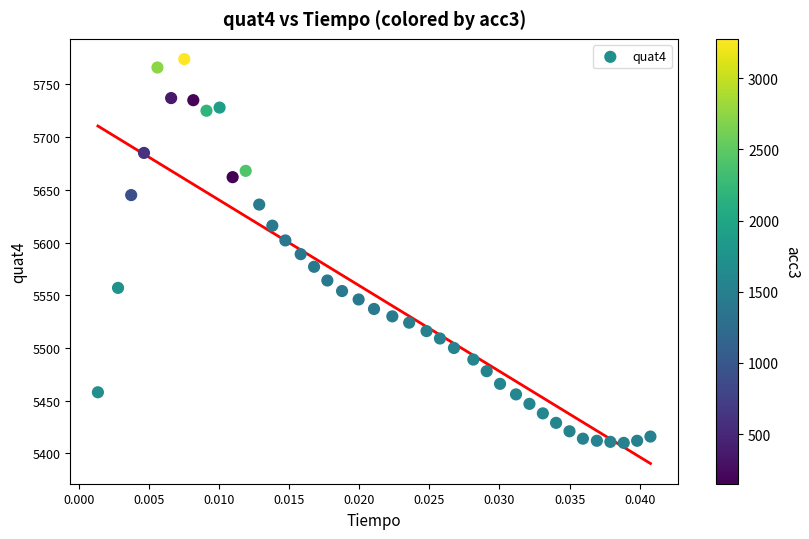

What is the range of Y values (max minus min)?

364